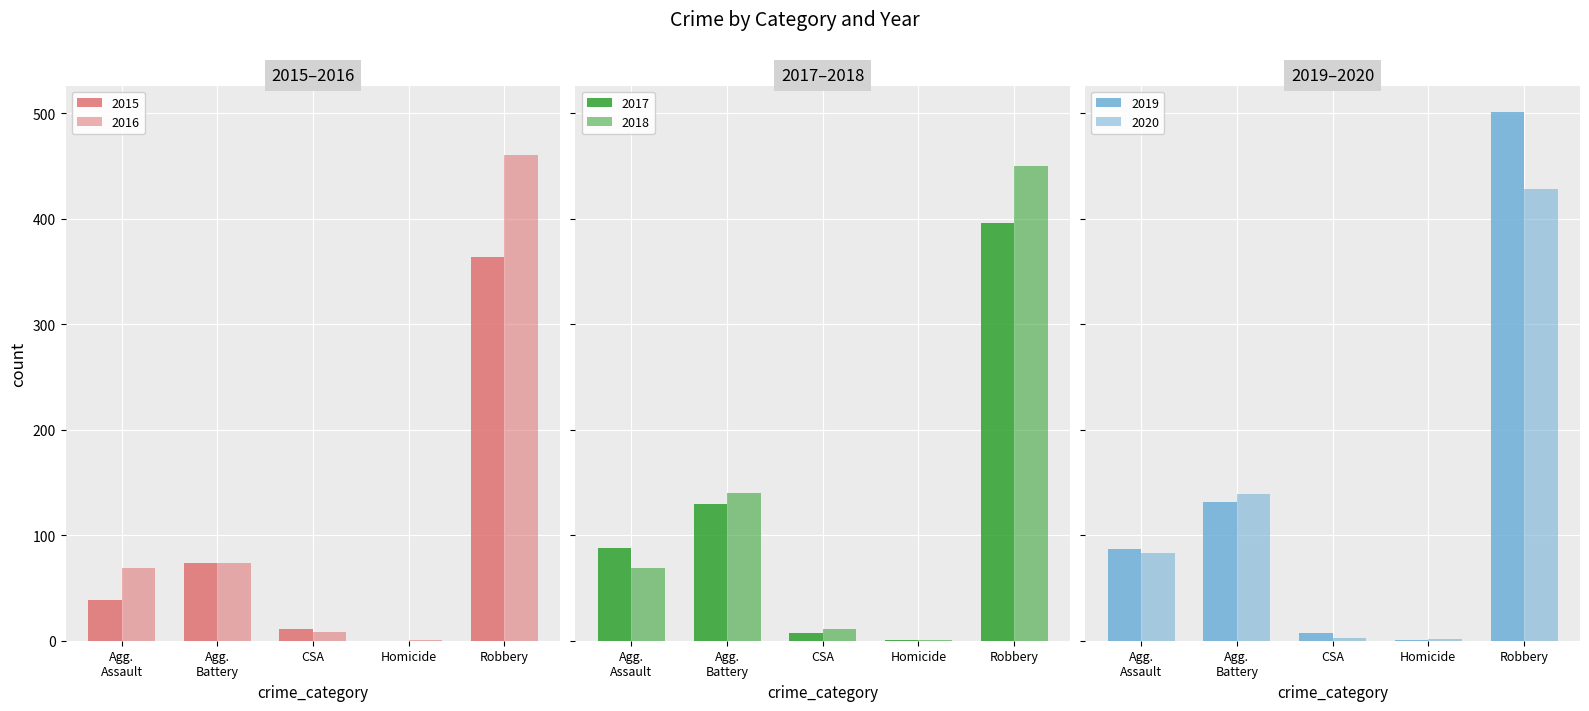

Between Agg. Assault and Robbery, which series saw the biggest shift?

2019